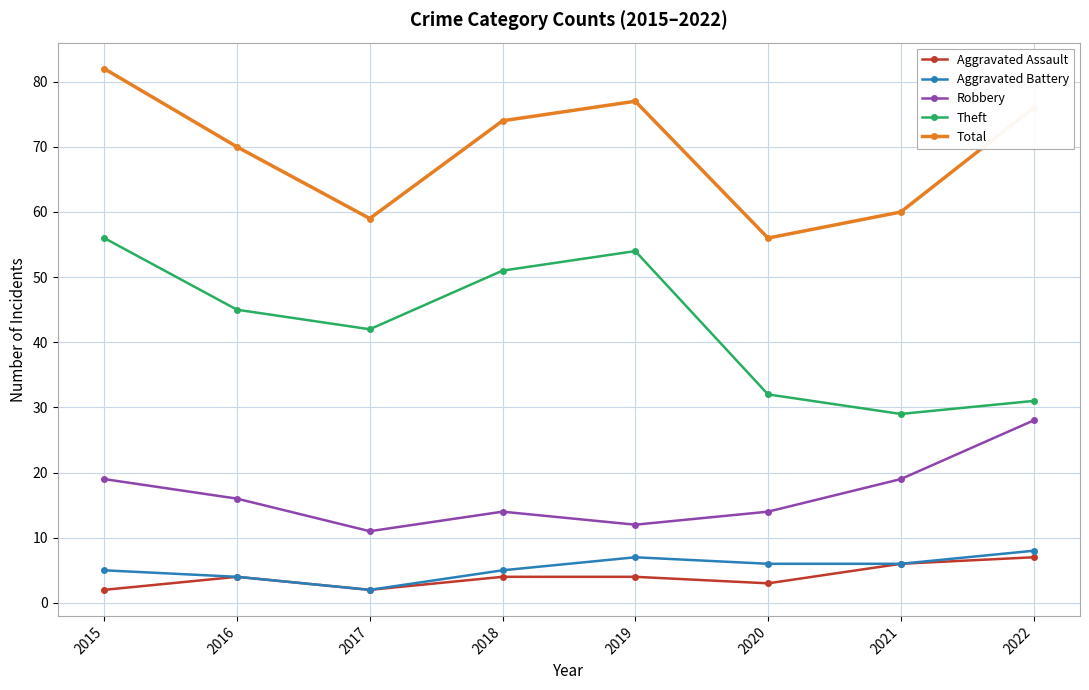

True or false: Theft has more than 0 points higher than both neighbors.

True